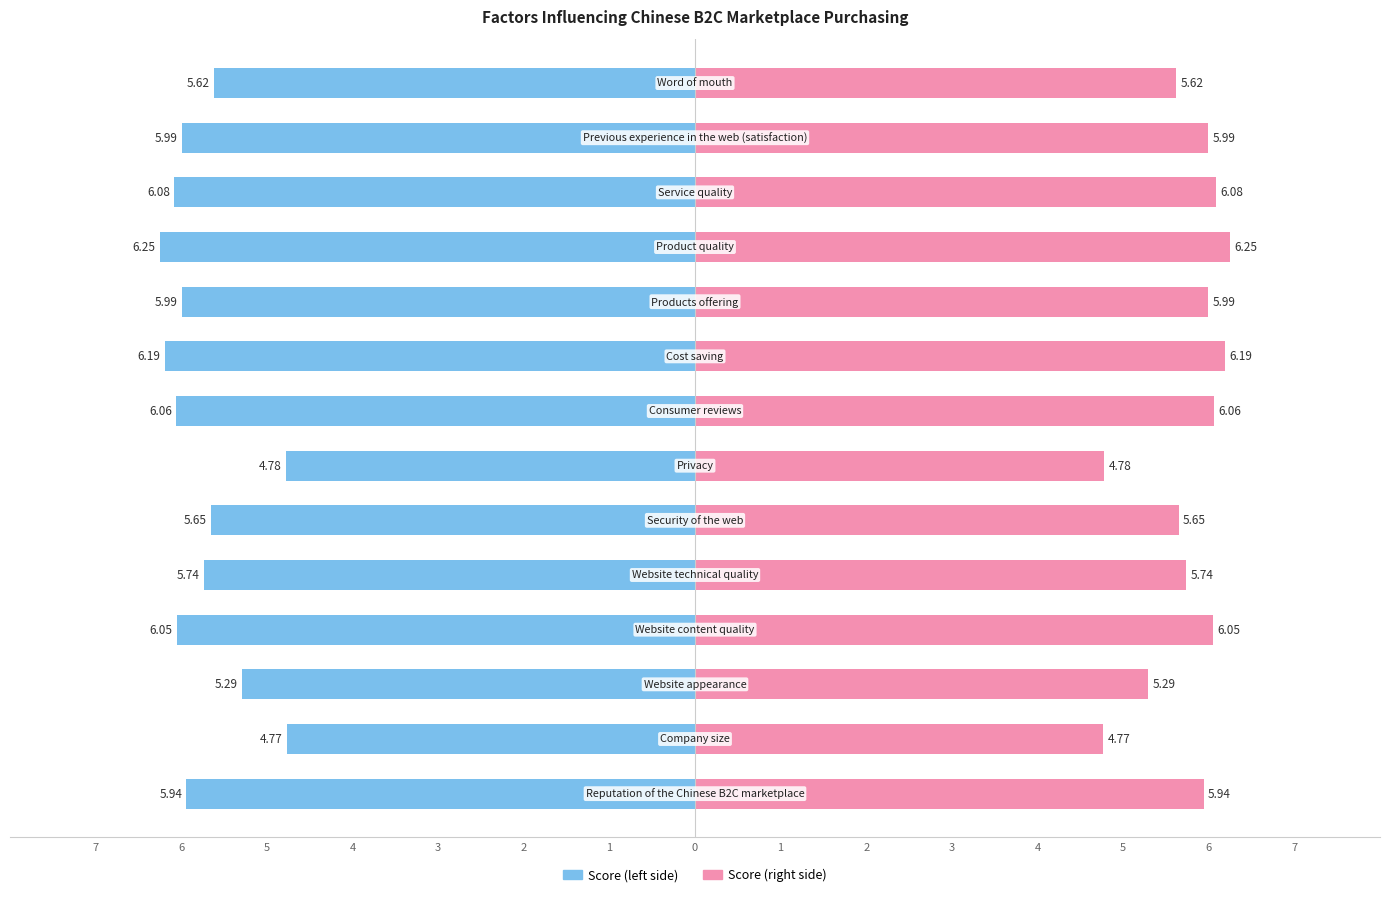

True or false: Score (right) has a value of 6.0 at 2.

True